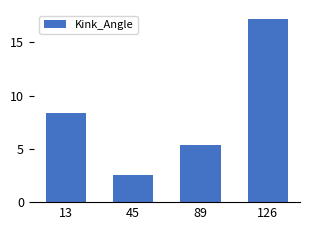

List the labels in order of value, smallest first.

45, 89, 13, 126